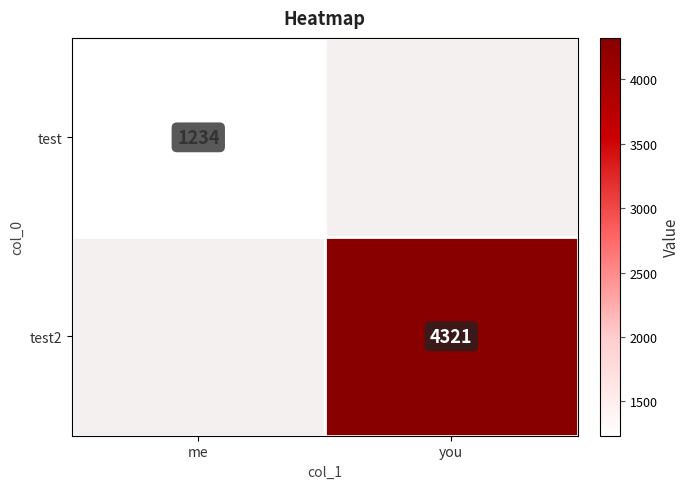

True or false: test has a value of 1234 at me.

True